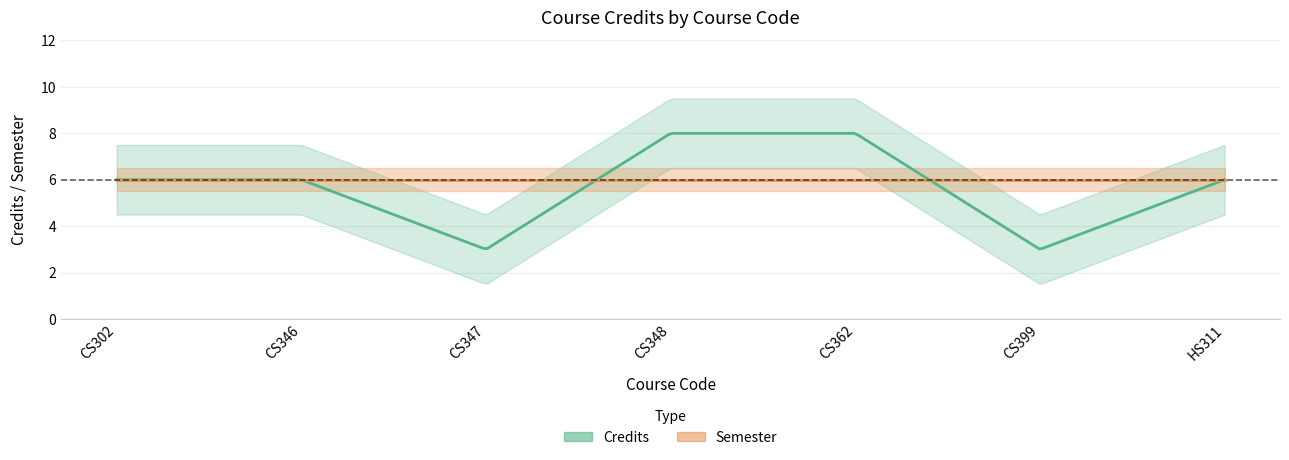

Rank the series by their average value, from highest to lowest.

Semester, Credits